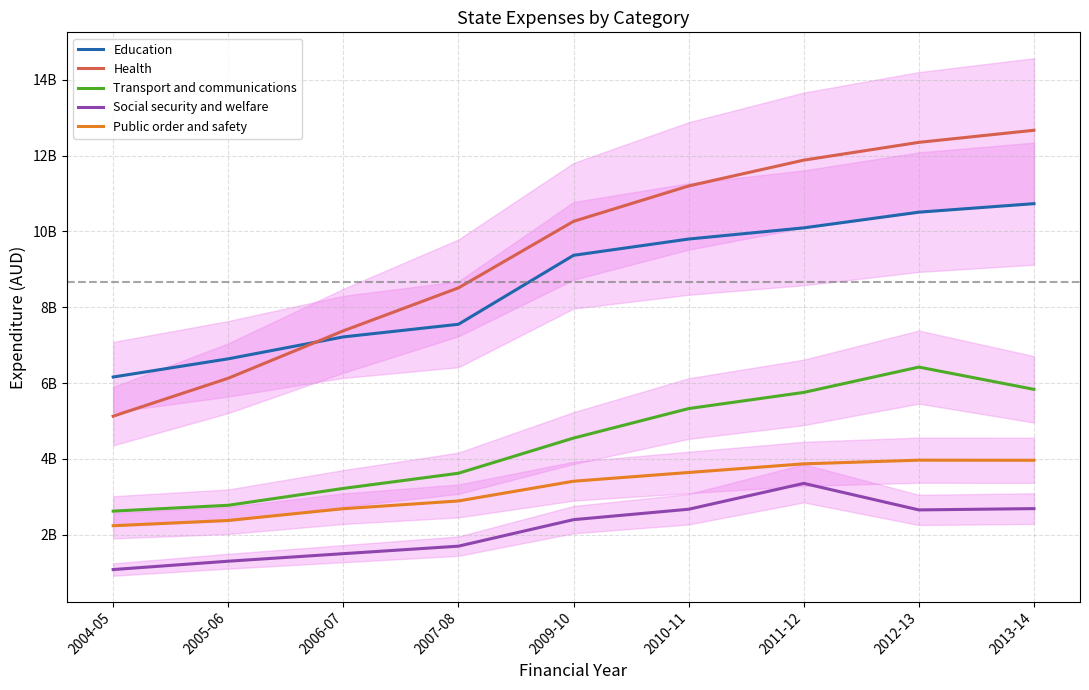

Between 2005-06 and 2007-08, which series saw the biggest shift?

Health